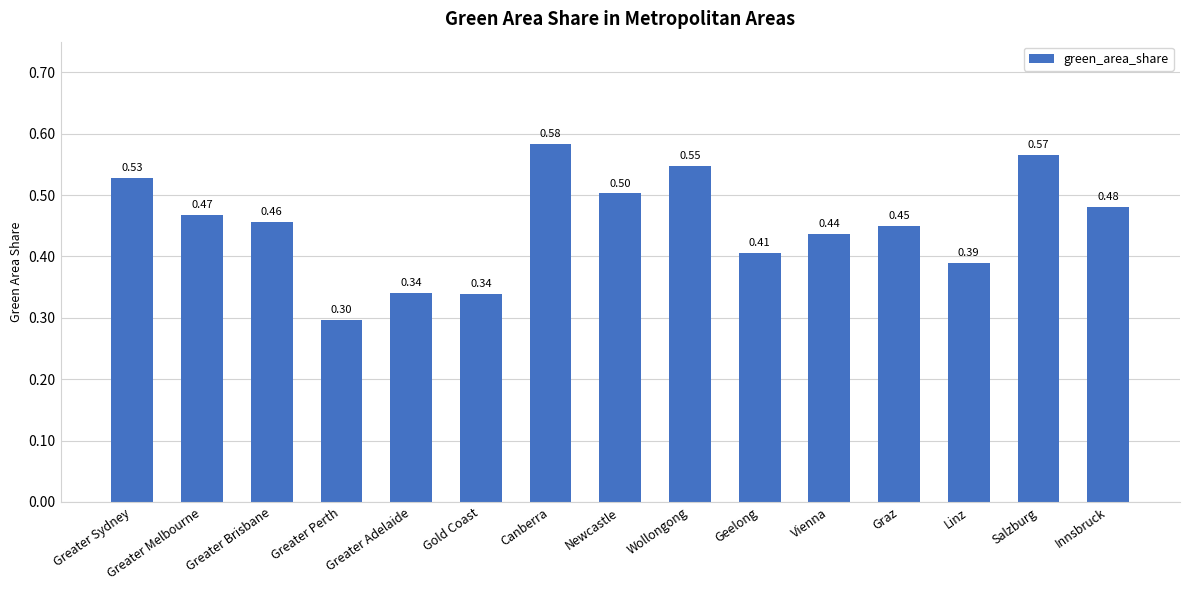

How many categories are shown in the chart?

15